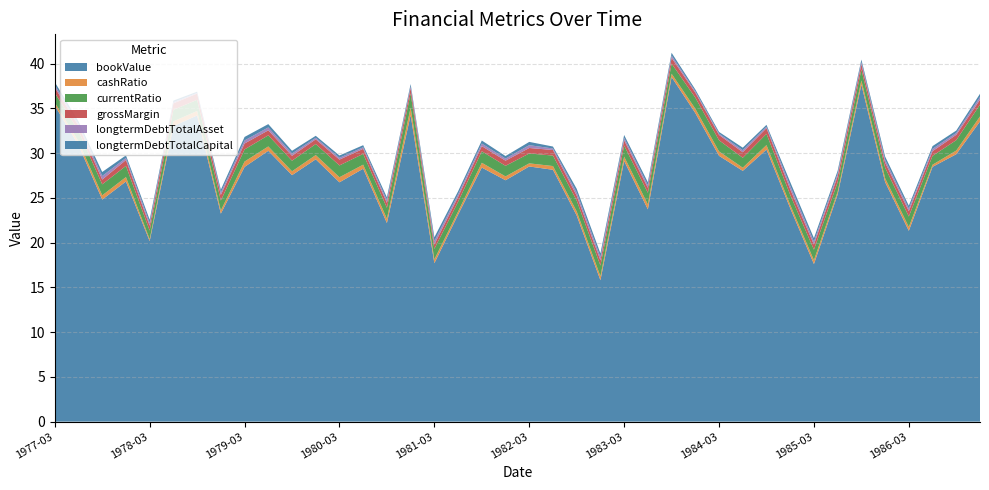

Reading right to left, extract all data points from this chart.

bookValue: 33.5	29.9	28.5	21.3	26.8	37.6	25.4	17.6	23.9	30.4	28.0	29.7	34.5	38.5	23.7	29.1	15.8	23.0	28.1	28.5	27.0	28.4	23.1	17.7	34.3	22.2	28.3	26.7	29.3	27.5	30.3	28.5	23.2	34.2	33.0	20.2	26.8	24.8	30.9	35.3
cashRatio: 0.6	0.4	0.2	0.4	0.4	0.5	0.3	0.4	0.4	0.5	0.4	0.5	0.5	0.4	0.5	0.5	0.4	0.5	0.4	0.3	0.4	0.5	0.3	0.4	0.8	0.5	0.5	0.6	0.5	0.4	0.5	0.6	0.4	0.5	0.5	0.2	0.5	0.5	0.4	0.3
currentRatio: 1.3	1.2	1.0	1.2	1.2	1.2	1.1	1.2	1.1	1.3	1.1	1.2	1.2	1.1	1.3	1.2	1.2	1.2	1.2	1.1	1.2	1.3	1.1	1.2	1.6	1.2	1.2	1.3	1.2	1.2	1.2	1.4	1.1	1.3	1.3	1.0	1.2	1.2	1.2	1.1
grossMargin: 0.6	0.6	0.5	0.6	0.6	0.6	0.7	0.6	0.6	0.6	0.6	0.6	0.6	0.6	0.6	0.6	0.6	0.6	0.6	0.6	0.6	0.6	0.5	0.5	0.6	0.5	0.6	0.7	0.5	0.6	0.6	0.7	0.6	0.7	0.7	0.5	0.7	0.5	0.6	0.6
longtermDebtTotalAsset: 0.3	0.2	0.3	0.3	0.3	0.2	0.3	0.3	0.4	0.2	0.2	0.1	0.2	0.3	0.3	0.3	0.4	0.4	0.2	0.3	0.2	0.3	0.3	0.4	0.2	0.3	0.2	0.2	0.2	0.3	0.3	0.3	0.3	0.1	0.1	0.3	0.2	0.4	0.2	0.3
longtermDebtTotalCapital: 0.4	0.3	0.3	0.3	0.4	0.3	0.3	0.4	0.4	0.2	0.3	0.2	0.2	0.3	0.3	0.3	0.4	0.4	0.2	0.4	0.3	0.3	0.3	0.4	0.3	0.3	0.2	0.3	0.2	0.3	0.4	0.4	0.3	0.1	0.2	0.4	0.3	0.4	0.3	0.3